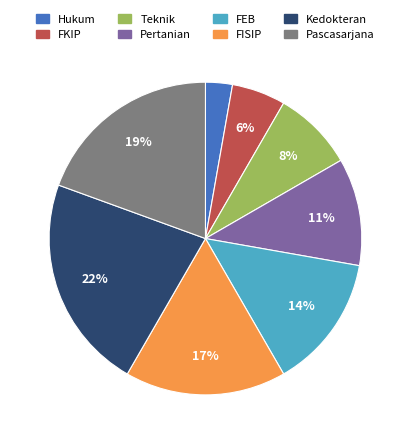

Count the number of slices in the pie.

8